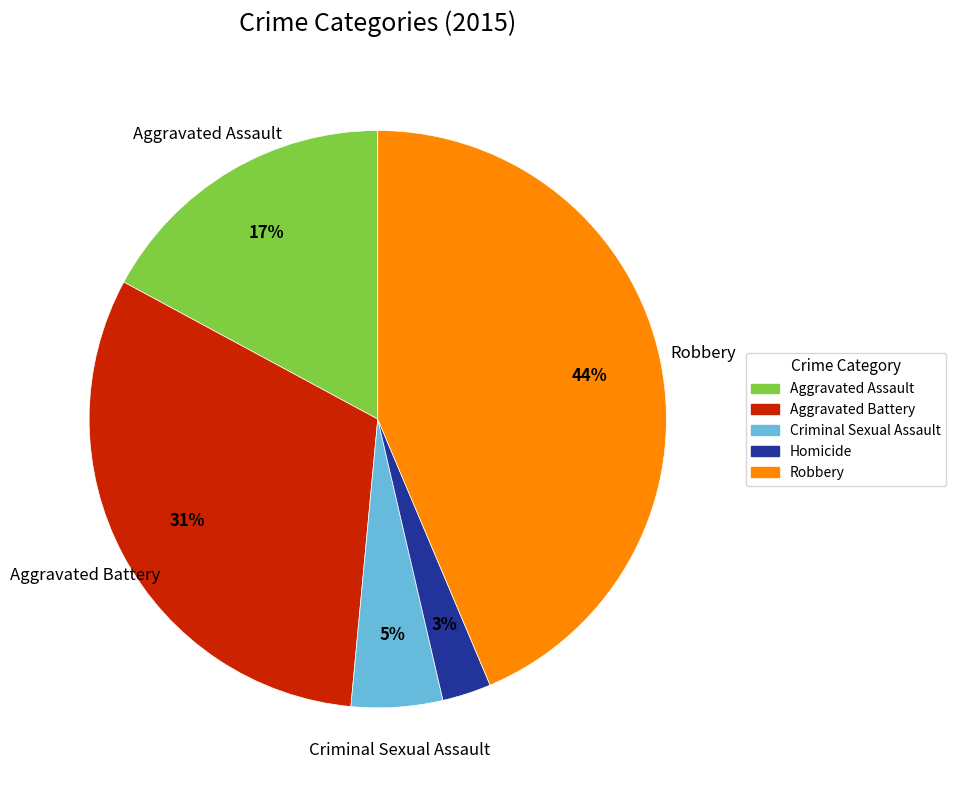

To the nearest percent, what percentage of the pie is Robbery?

44%